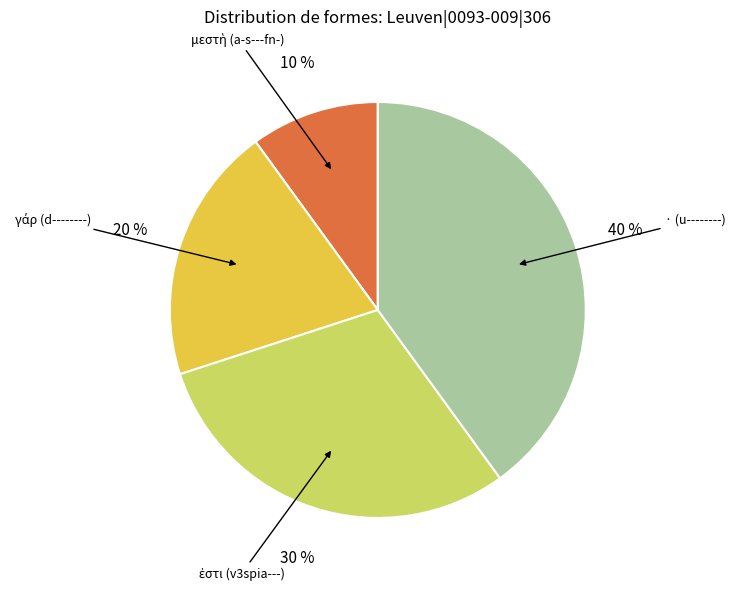

Is there any slice that represents more than half of the pie?

No